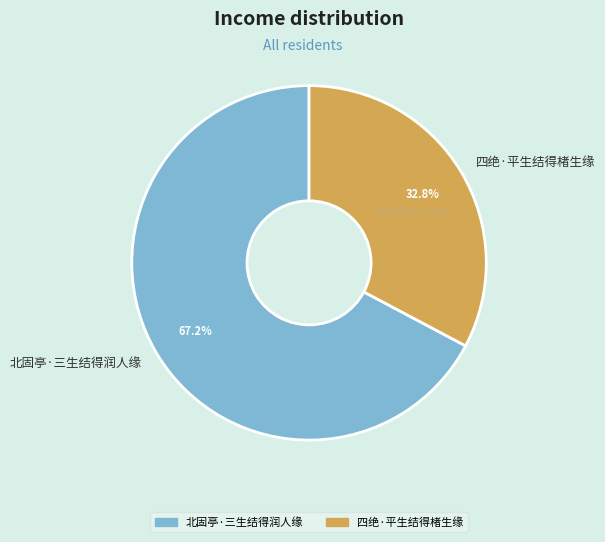

Which category accounts for the majority?

北固亭·三生结得润人缘